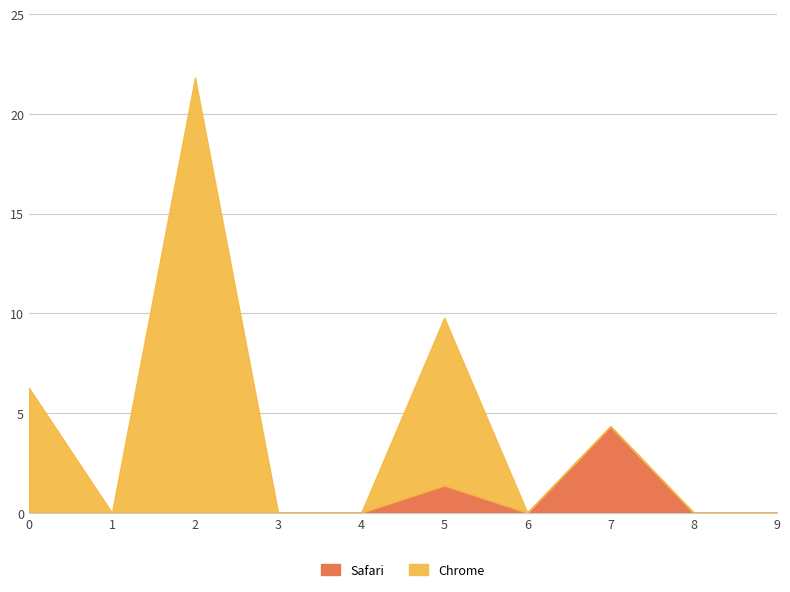

True or false: Safari has a value of 2.8 at 8.

False